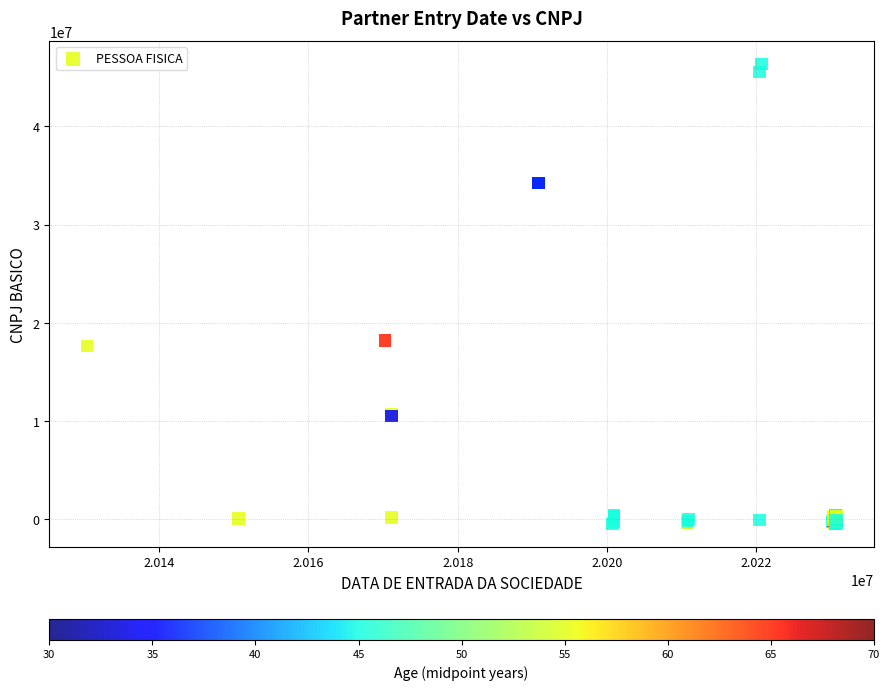

What Y value in the scatter plot is closest to 22936481?

18206041.3